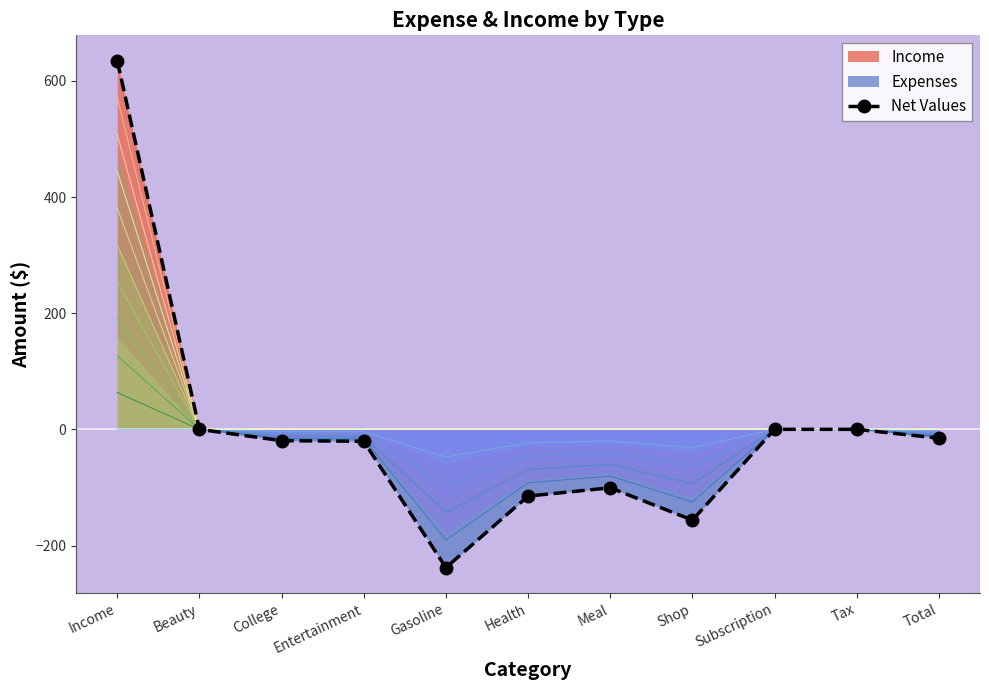

What is the difference between the maximum and second lowest values?

791.0